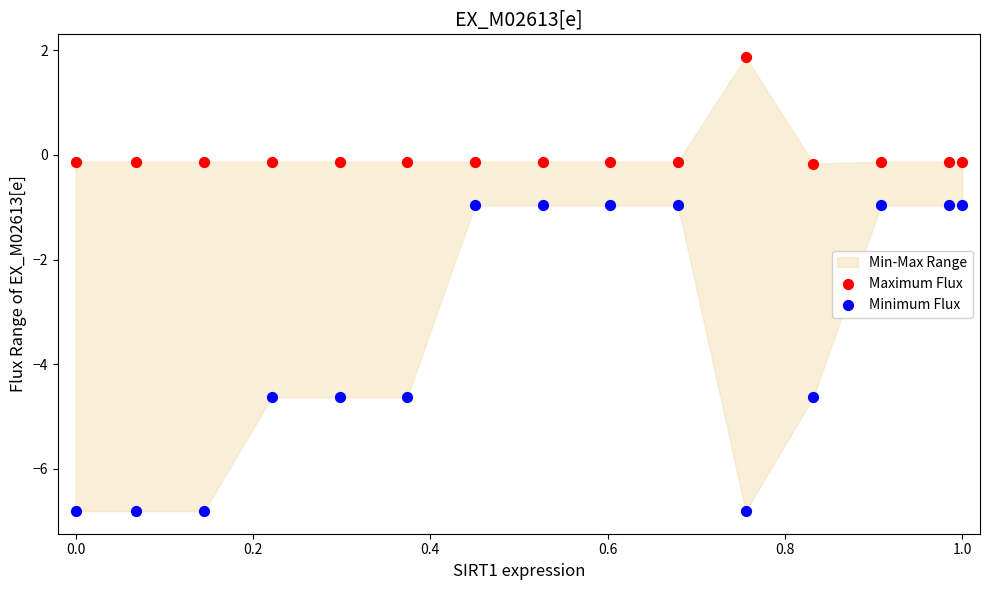

Across all data points, what is the range of Y values (max minus min)?

8.7